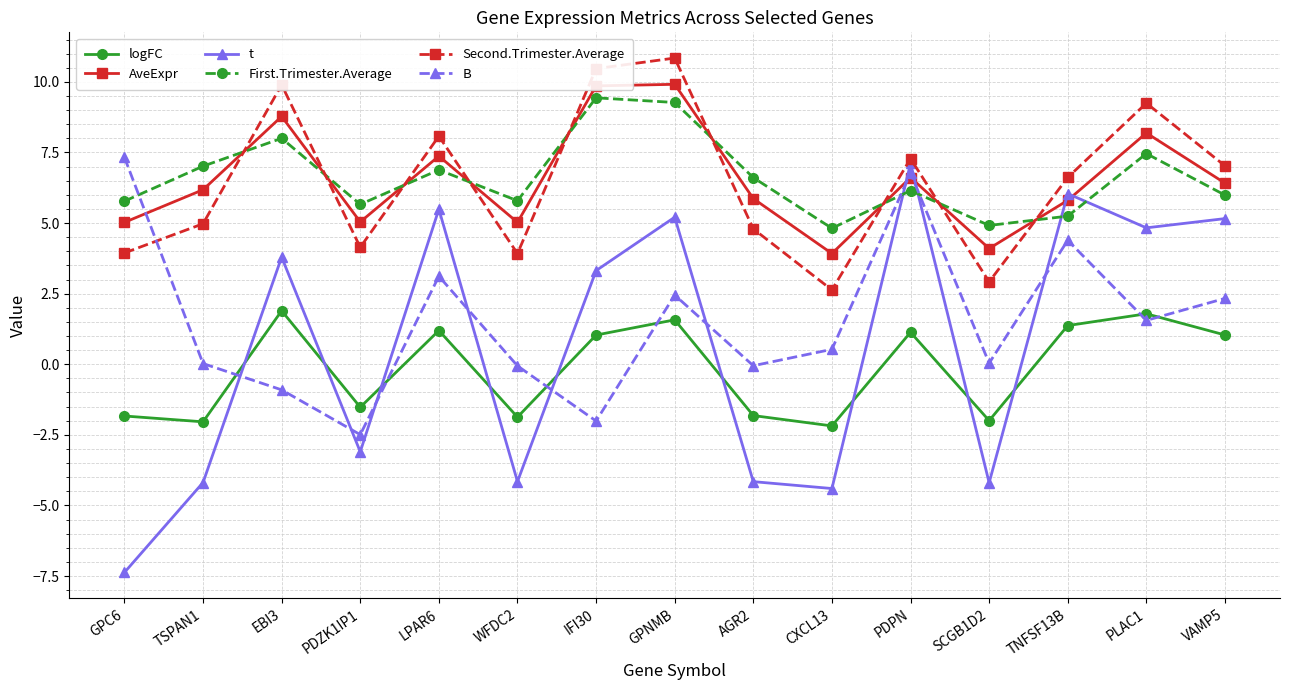

What is the average value of the t series?

0.6